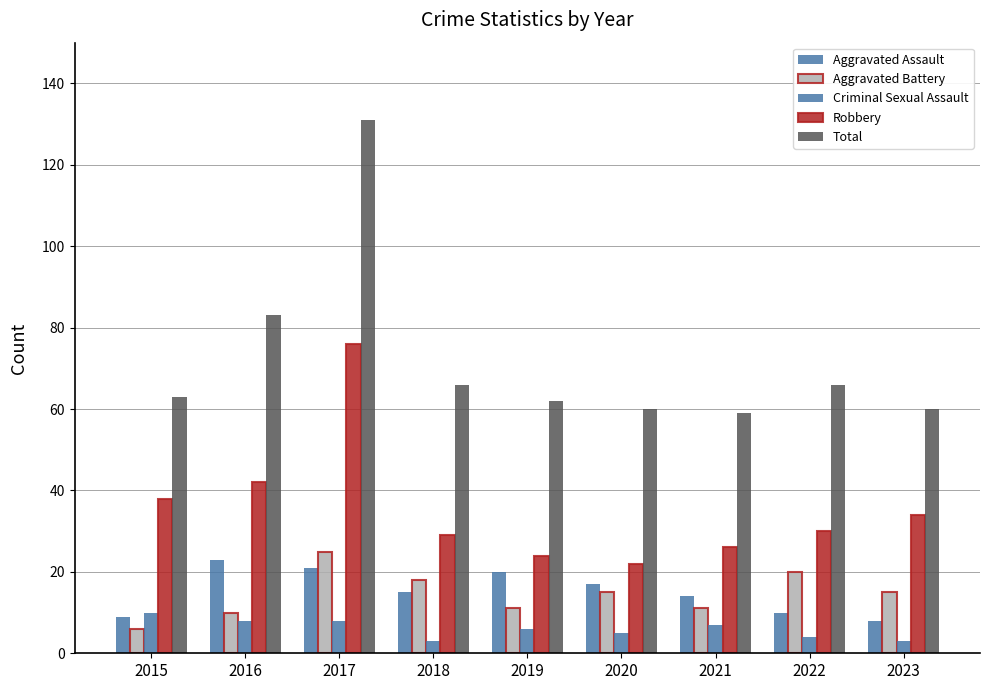

Is it true that Aggravated Battery equals 18 at 2018?

True